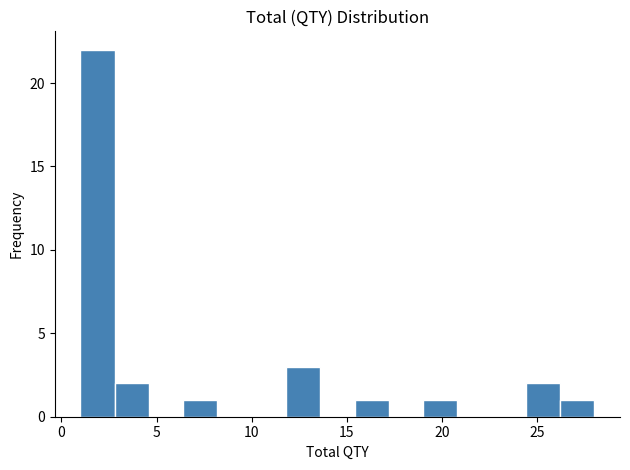

Around what value on the x-axis is the tallest bar? Give the approximate position of its centre, as read against the axis.

2.0